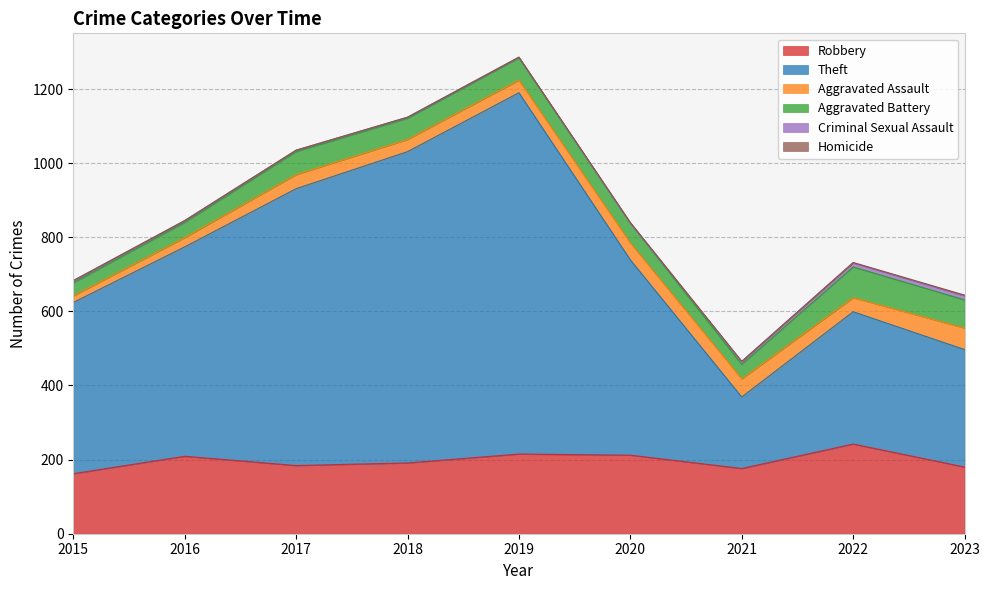

Reading left to right, what are all the values shown in this chart?

Robbery: 162	209	184	191	215	212	176	242	180
Theft: 462	565	747	840	975	527	193	357	317
Aggravated Assault: 18	25	38	33	34	46	49	38	58
Aggravated Battery: 35	41	62	57	60	53	39	83	76
Criminal Sexual Assault: 6	5	4	3	2	0	8	11	11
Homicide: 0	0	0	0	0	2	0	1	2